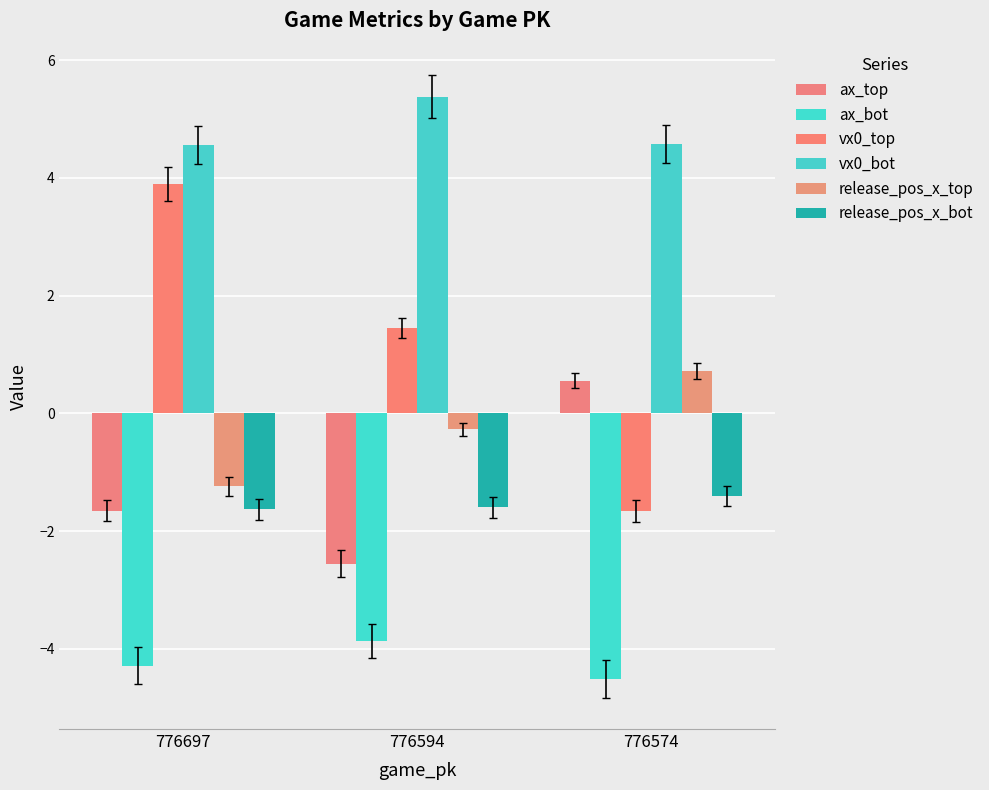

How many values in ax_top are above zero?

1